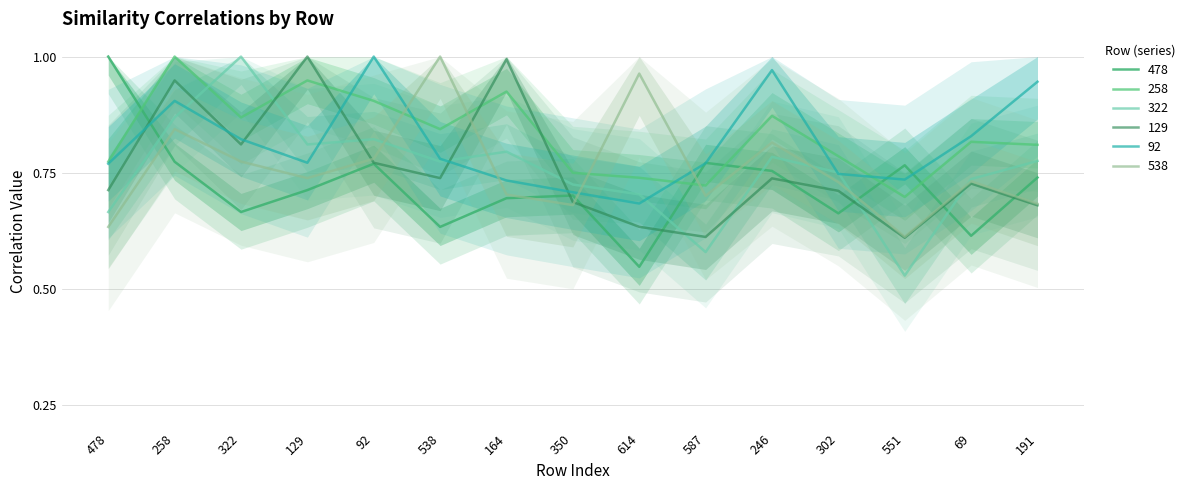

What is the label of the 7th point from the left?

164